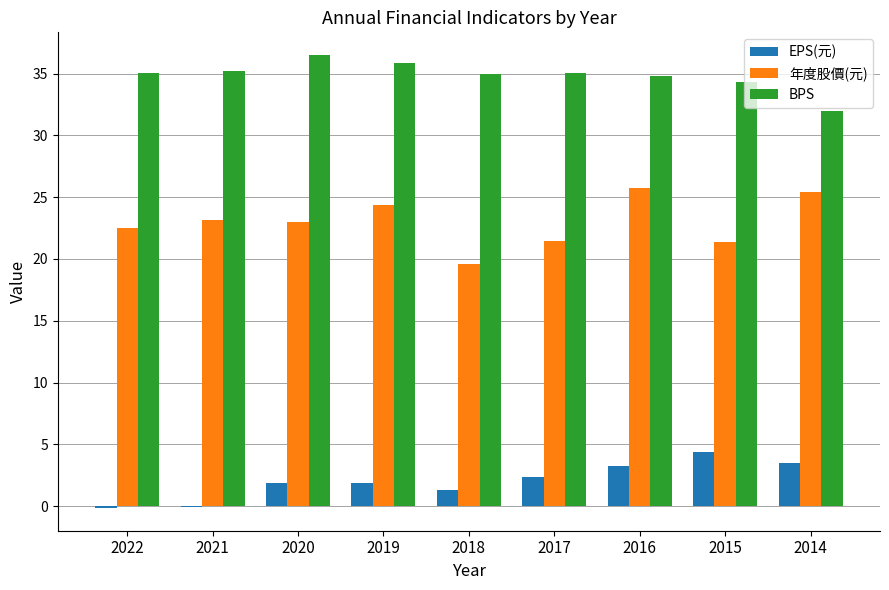

What is the highest value of the BPS series?

36.5